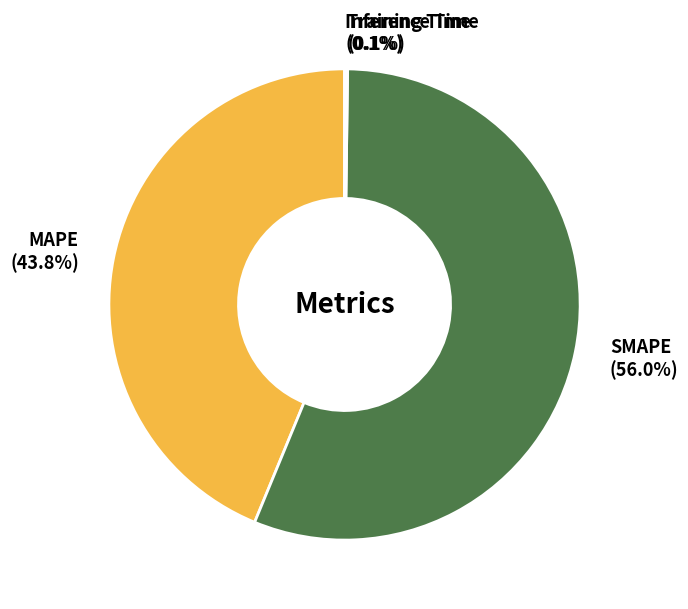

Between MAPE and SMAPE, which is larger?

SMAPE